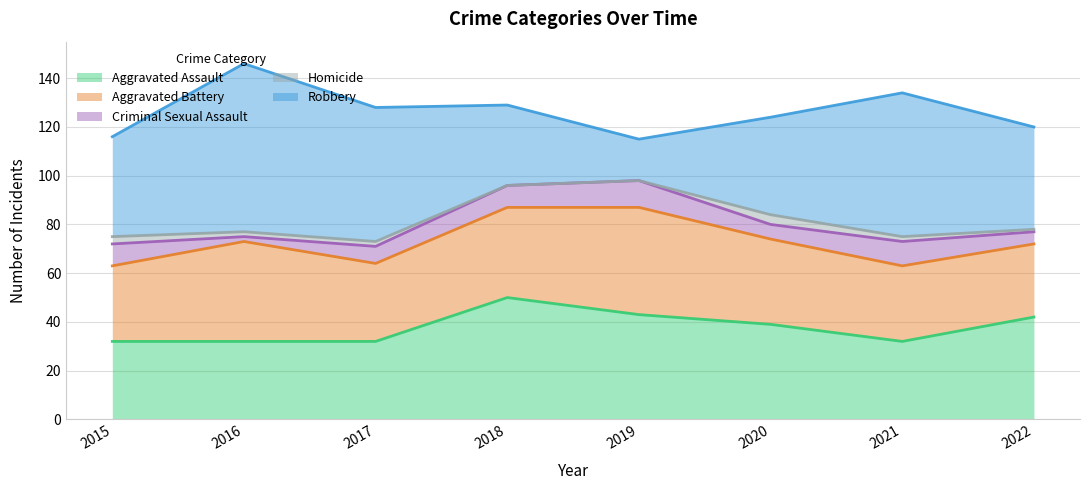

What is the total value across all series at 2019?

115